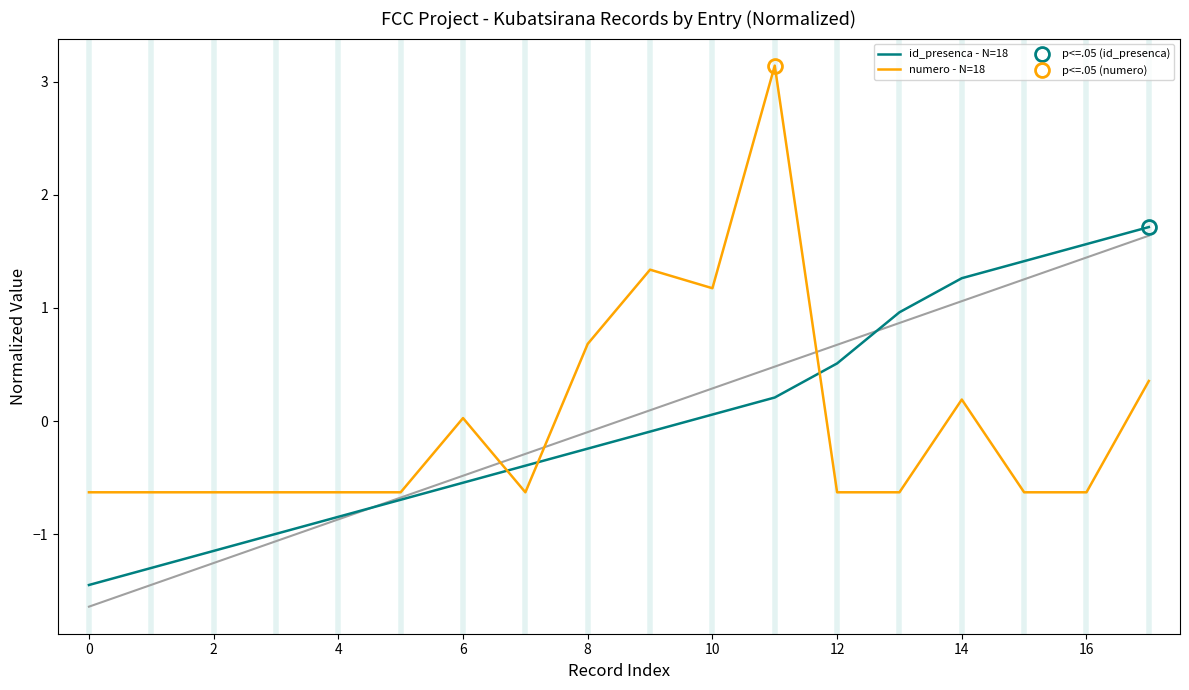

At which label is numero - N=18 closest to 1?

10